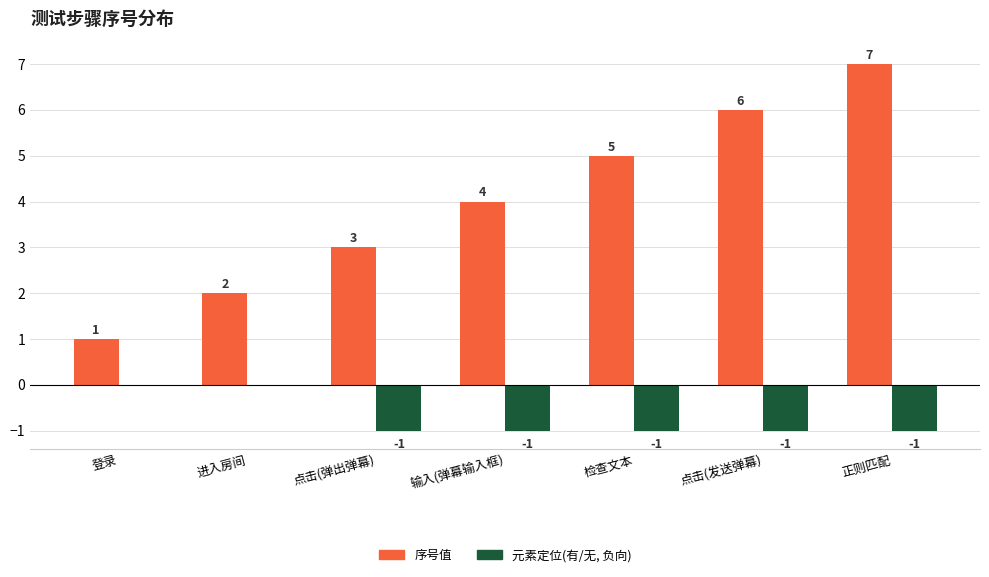

What are all the series names shown in the legend?

序号值, 元素定位(有/无, 负向)